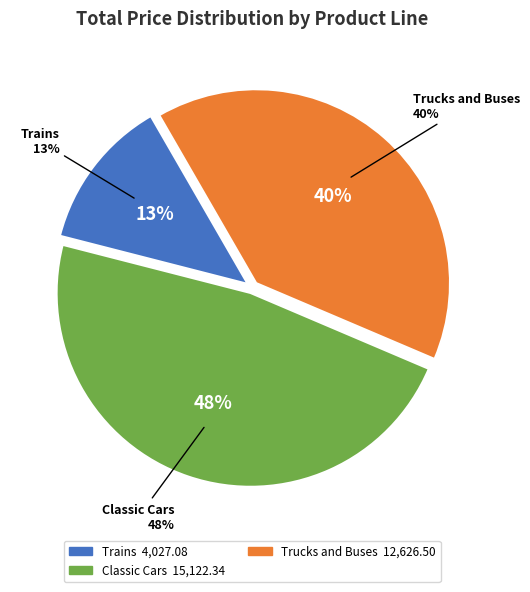

Is it true that Item 7 (Classic Cars) is 1% of the pie?

False